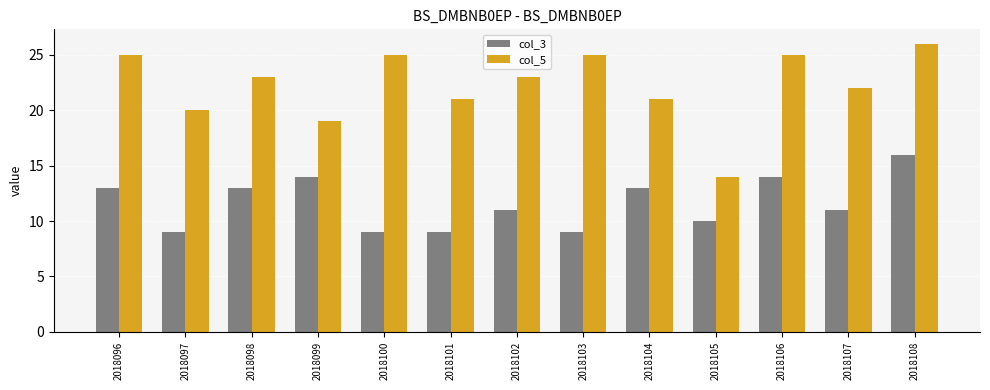

What is the sum of all col_3 values?

151